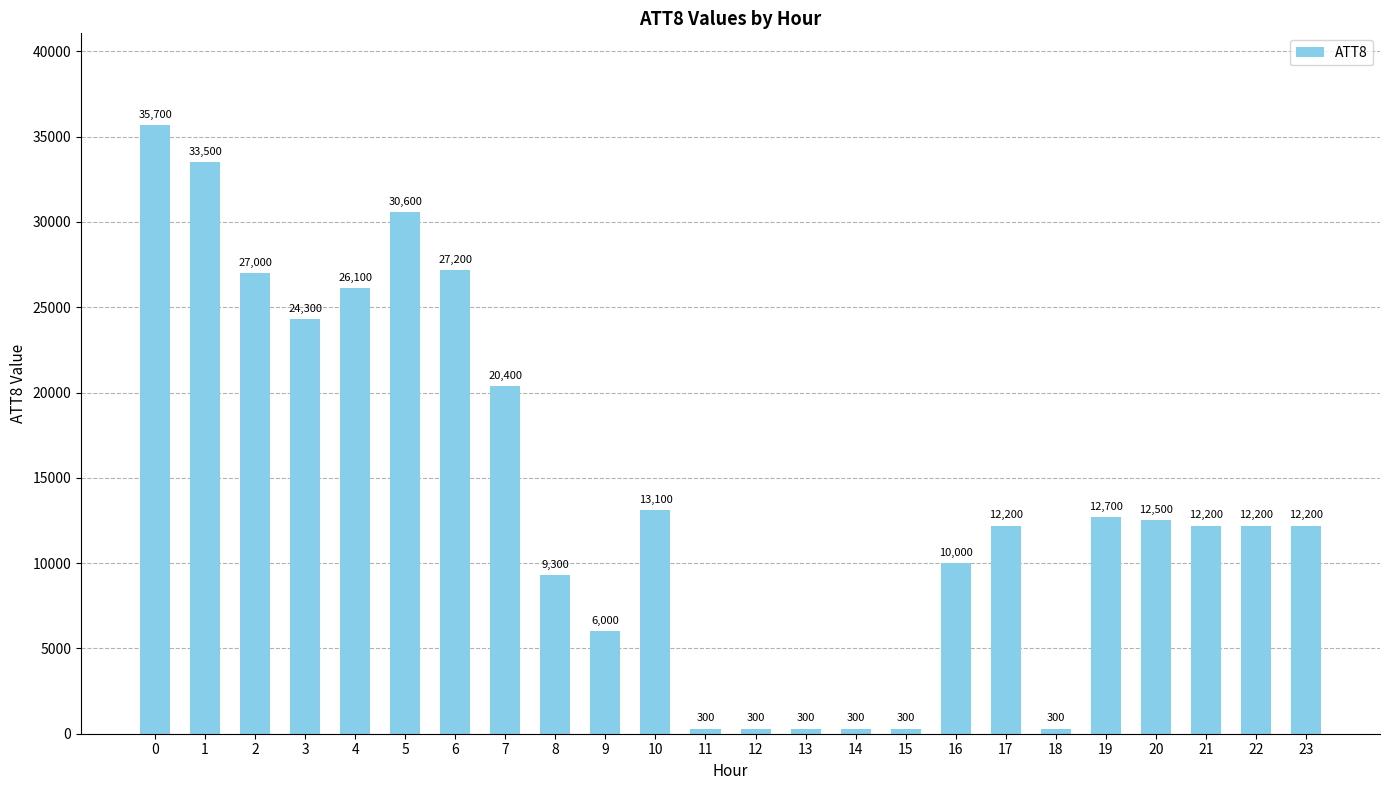

How many data points does each series have?

24